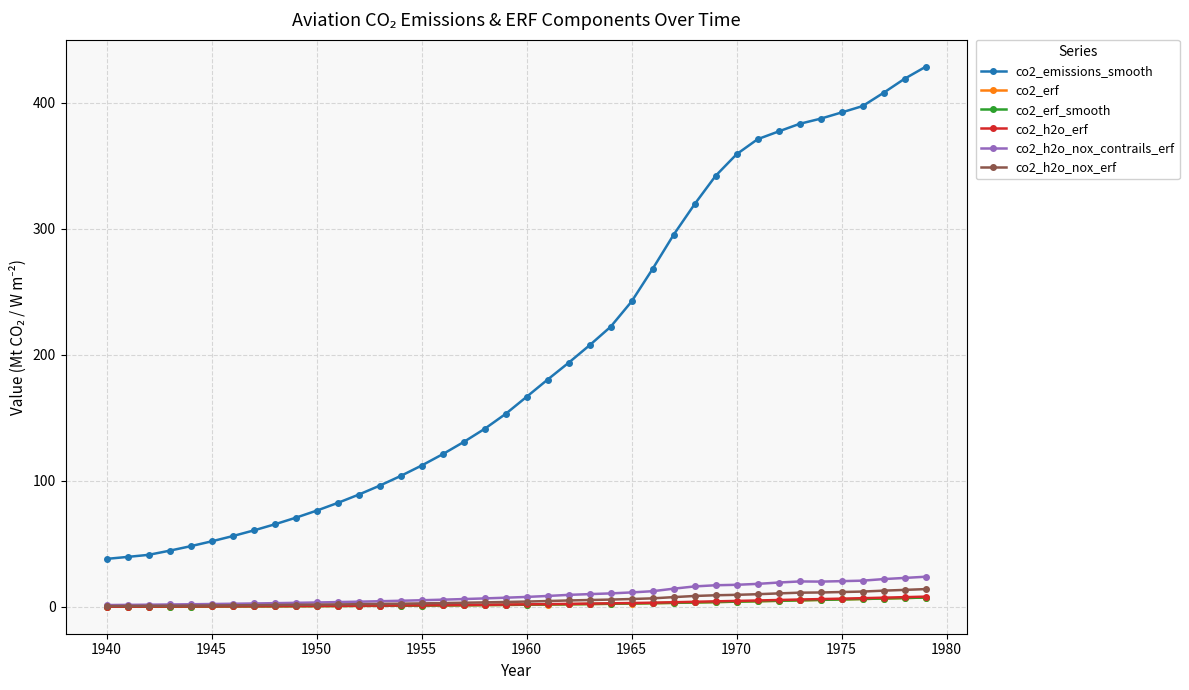

Which series has the largest total across all categories?

co2_emissions_smooth